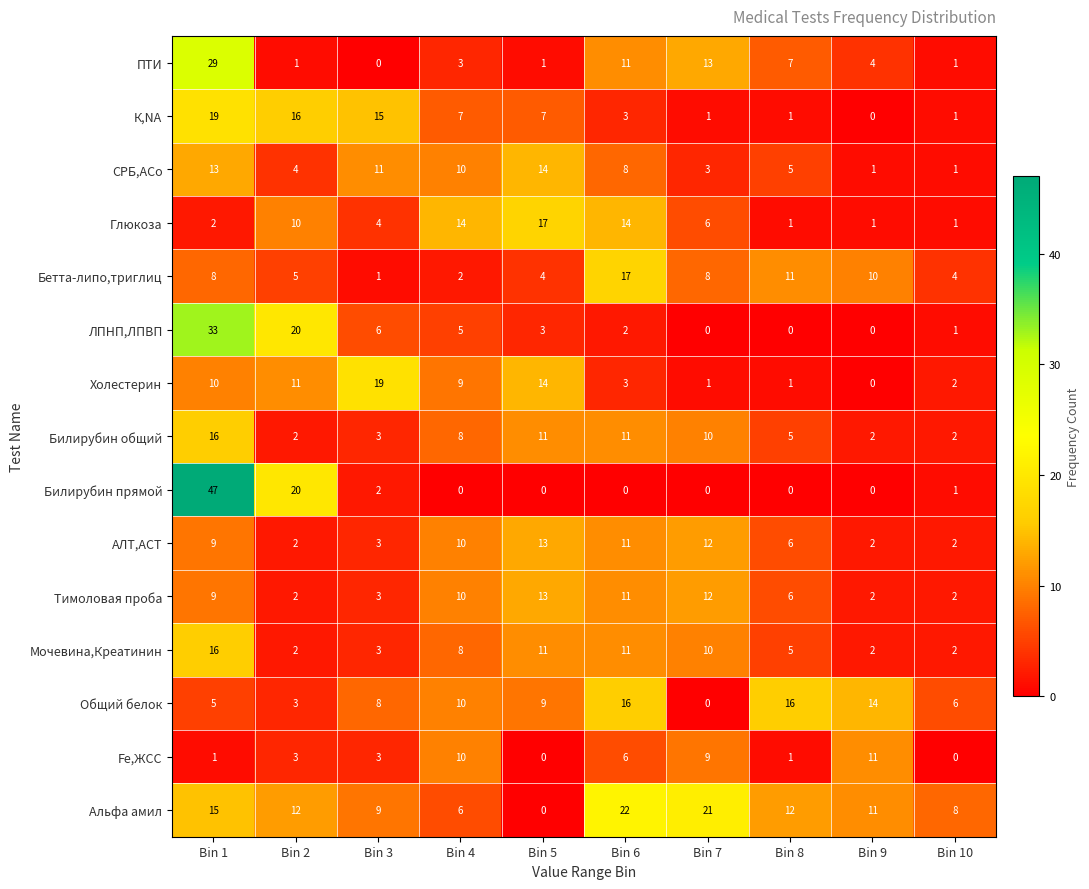

The Бетта-липо,триглиц series shows 8 at Bin 7. True or false?

True